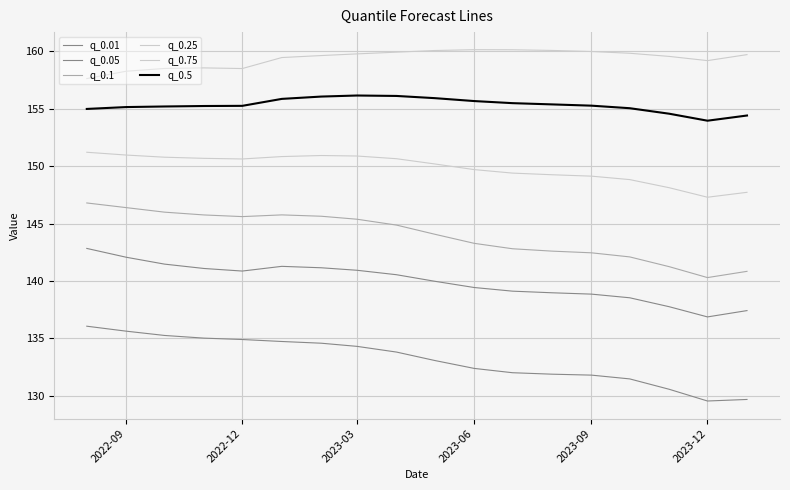

Does the chart have visible grid lines?

Yes